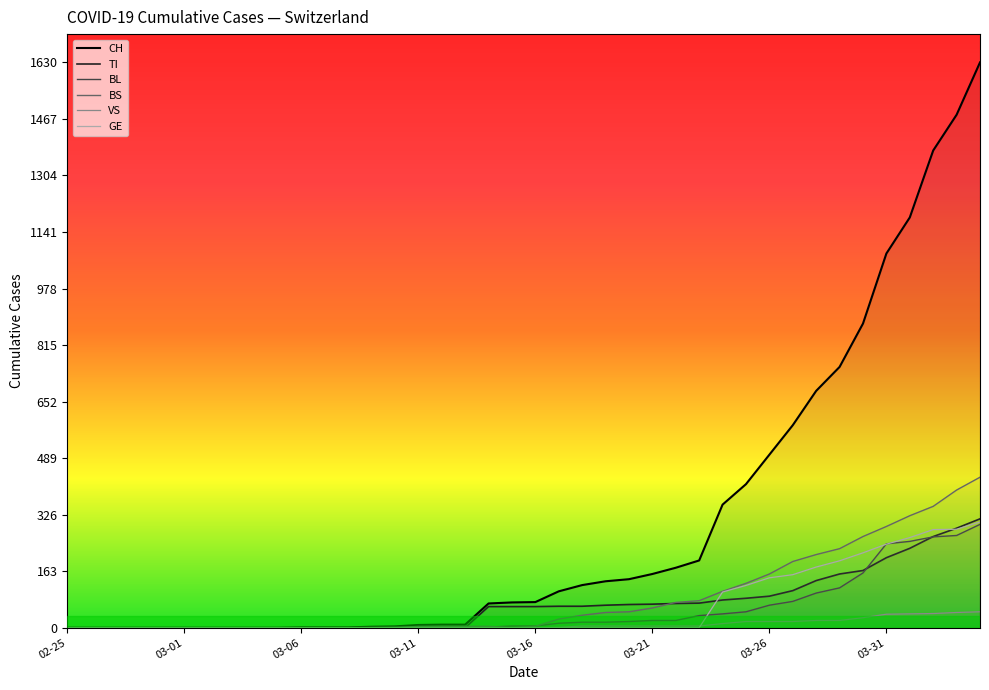

What is the average value of the GE series?

62